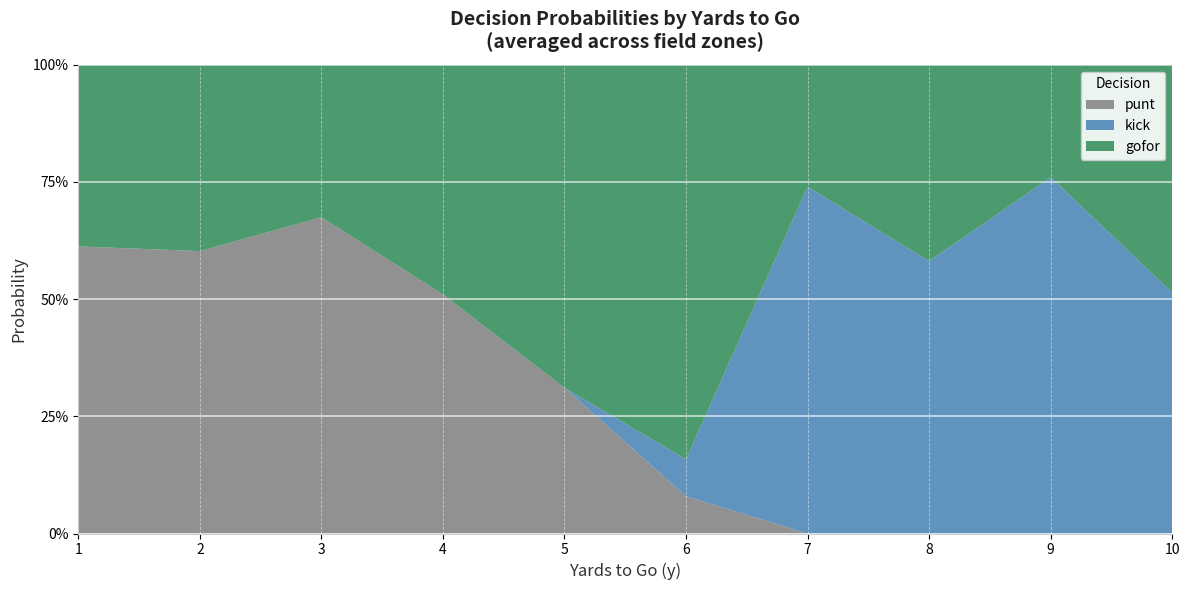

What are all the series names shown in the legend?

punt, kick, gofor